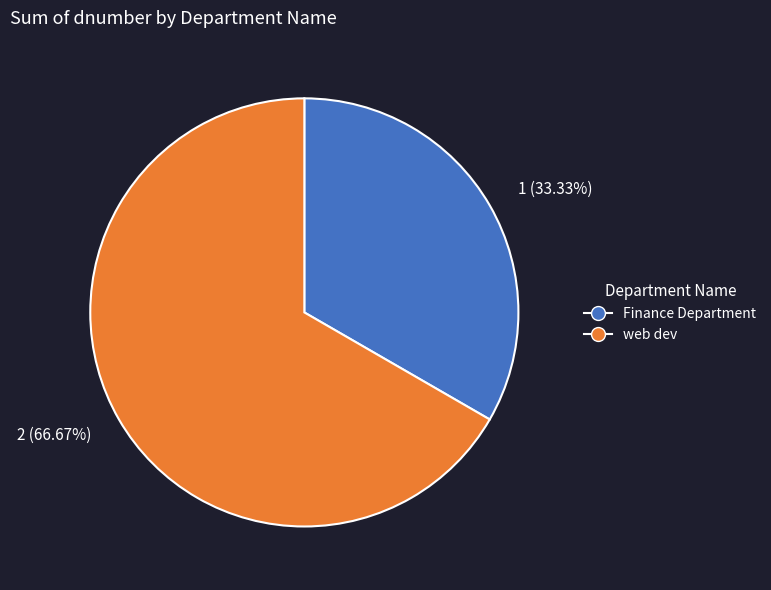

Count the number of slices in the pie.

2